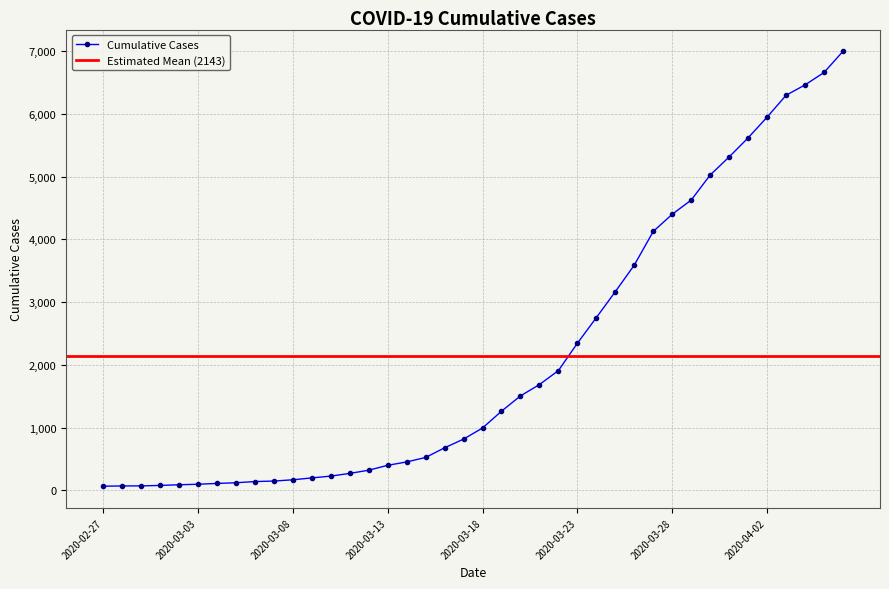

How many data points are less than 992?

20